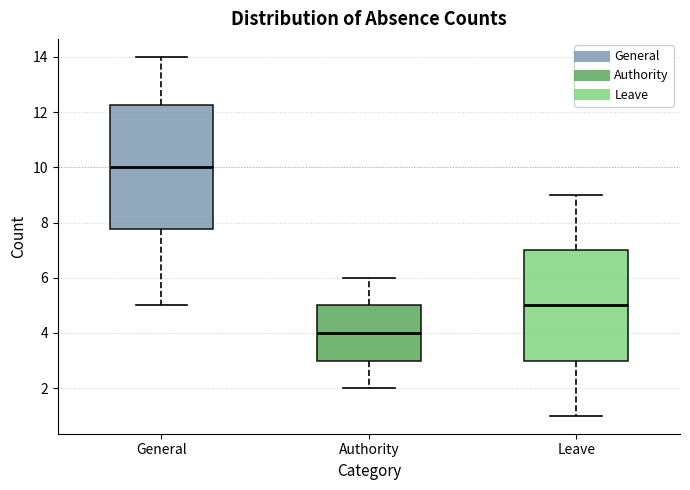

Comparing the boxes themselves (not the whiskers), which one is the tallest?

General